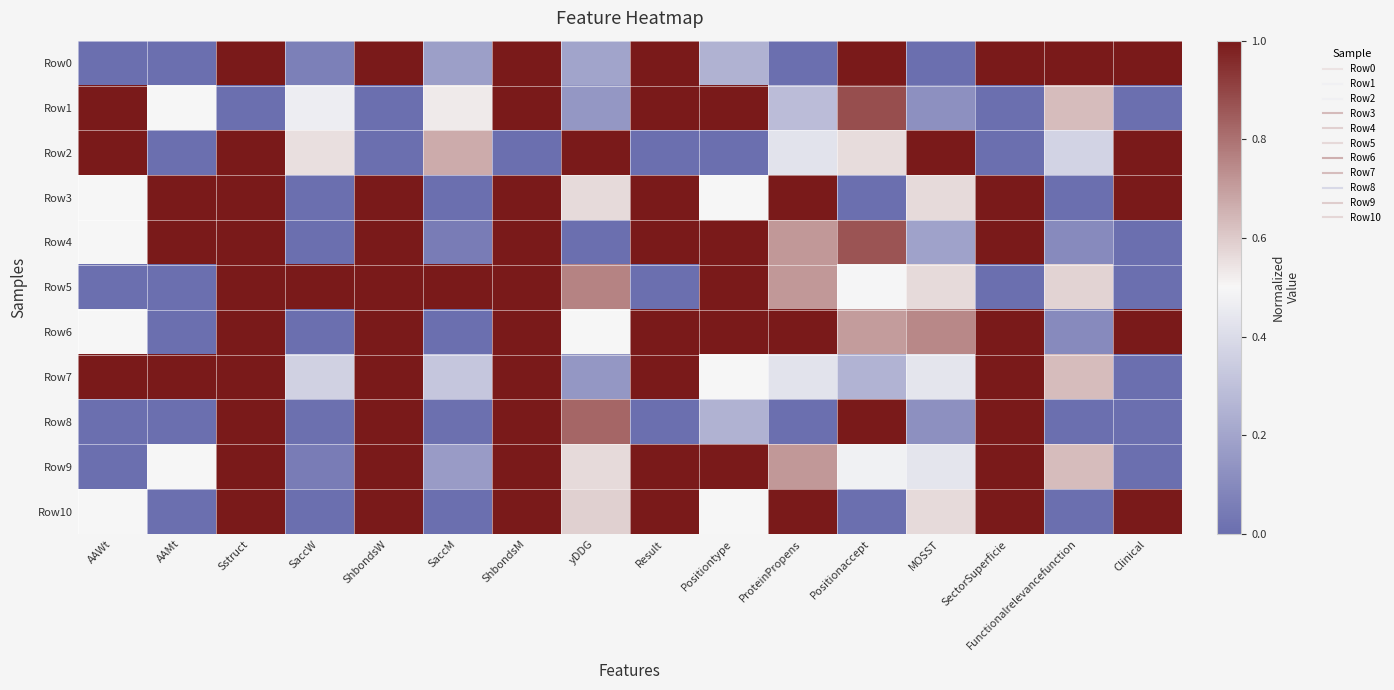

Which has a higher value, Clinical or AAMt?

Clinical